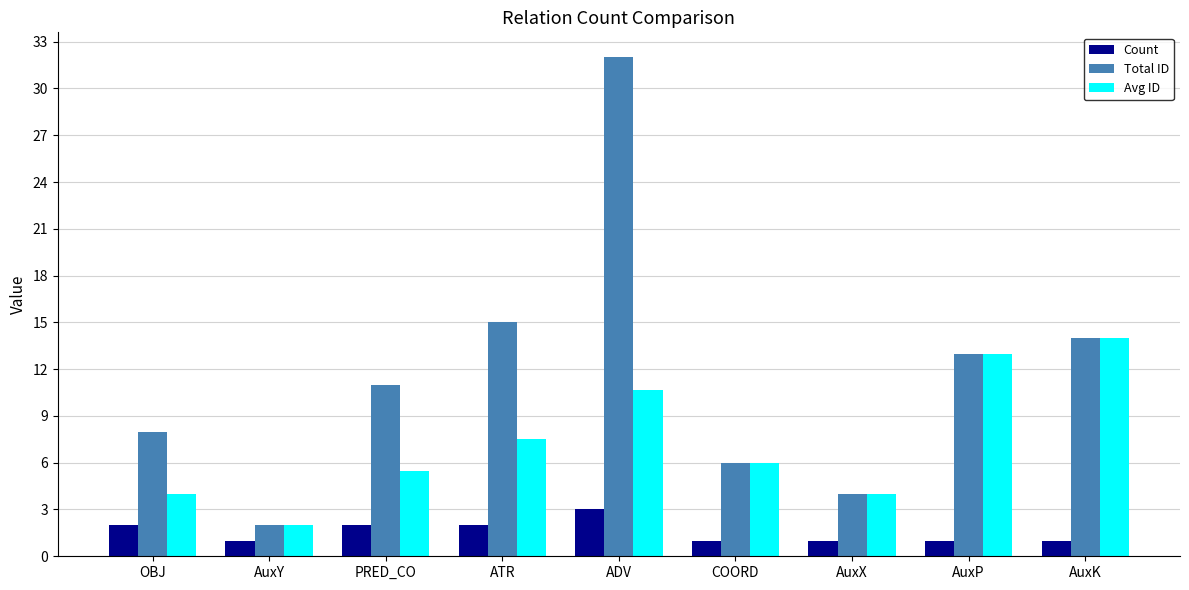

List the series in order of their overall mean, highest first.

Total ID, Avg ID, Count